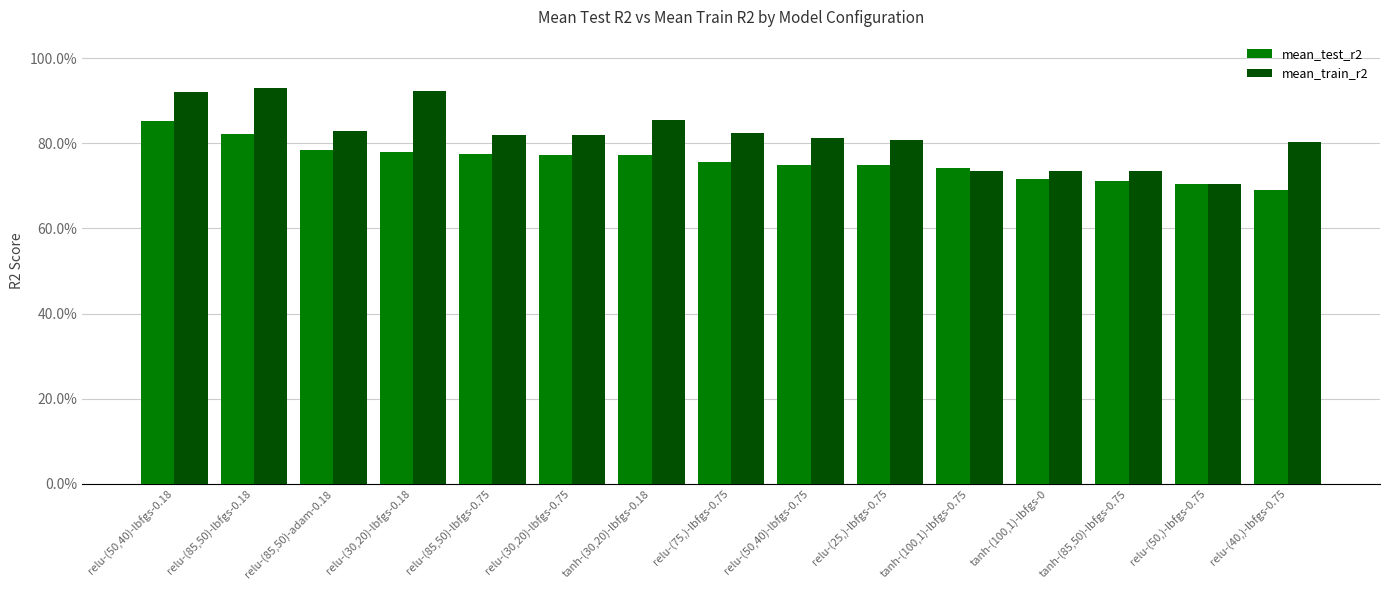

Reading left to right, what are all the values shown in this chart?

mean_test_r2: relu-(50,40)-lbfgs-0.18=0.9	relu-(85,50)-lbfgs-0.18=0.8	relu-(85,50)-adam-0.18=0.8	relu-(30,20)-lbfgs-0.18=0.8	relu-(85,50)-lbfgs-0.75=0.8	relu-(30,20)-lbfgs-0.75=0.8	tanh-(30,20)-lbfgs-0.18=0.8	relu-(75,)-lbfgs-0.75=0.8	relu-(50,40)-lbfgs-0.75=0.7	relu-(25,)-lbfgs-0.75=0.7	tanh-(100,1)-lbfgs-0.75=0.7	tanh-(100,1)-lbfgs-0=0.7	tanh-(85,50)-lbfgs-0.75=0.7	relu-(50,)-lbfgs-0.75=0.7	relu-(40,)-lbfgs-0.75=0.7
mean_train_r2: relu-(50,40)-lbfgs-0.18=0.9	relu-(85,50)-lbfgs-0.18=0.9	relu-(85,50)-adam-0.18=0.8	relu-(30,20)-lbfgs-0.18=0.9	relu-(85,50)-lbfgs-0.75=0.8	relu-(30,20)-lbfgs-0.75=0.8	tanh-(30,20)-lbfgs-0.18=0.9	relu-(75,)-lbfgs-0.75=0.8	relu-(50,40)-lbfgs-0.75=0.8	relu-(25,)-lbfgs-0.75=0.8	tanh-(100,1)-lbfgs-0.75=0.7	tanh-(100,1)-lbfgs-0=0.7	tanh-(85,50)-lbfgs-0.75=0.7	relu-(50,)-lbfgs-0.75=0.7	relu-(40,)-lbfgs-0.75=0.8